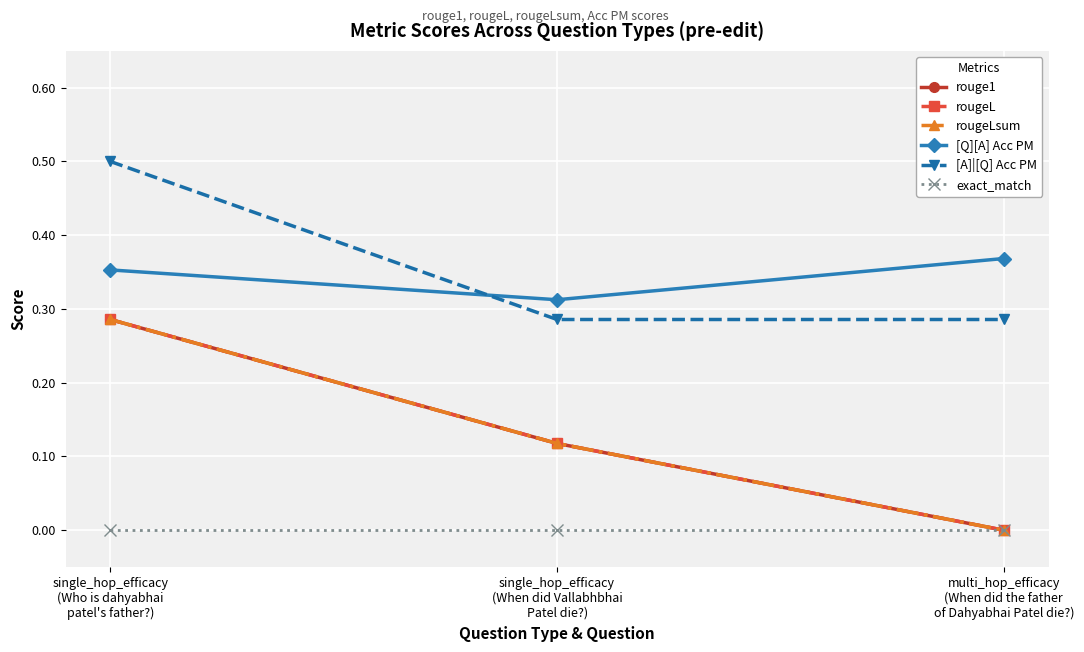

At which category is the sum across all series the highest?

single_hop_efficacy
(Who is dahyabhai
patel's father?)